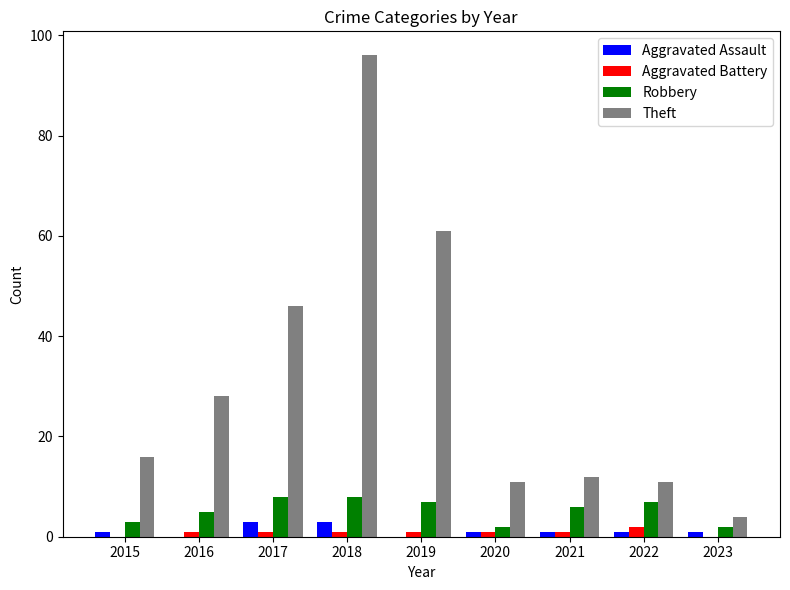

Which label corresponds to the largest value in the chart?

2018